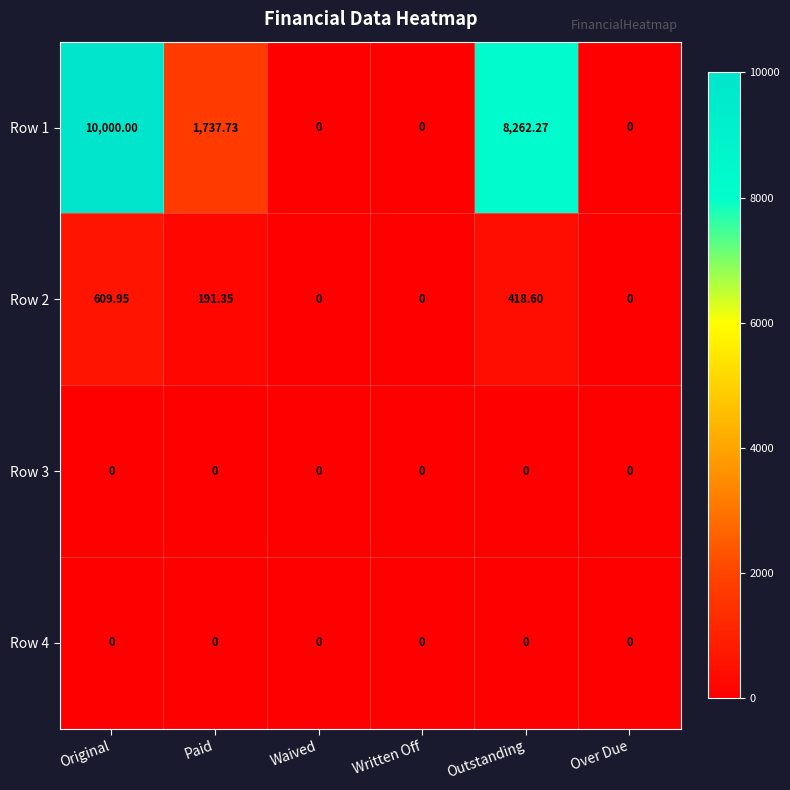

At which category is the sum across all series the highest?

Original